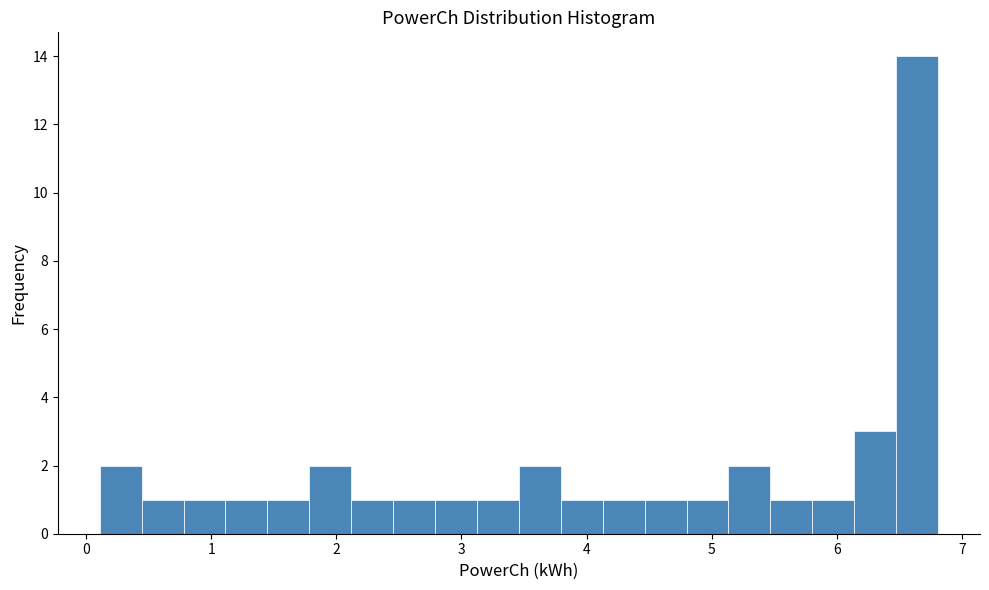

Around what value on the x-axis is the tallest bar? Give the approximate position of its centre, as read against the axis.

6.6